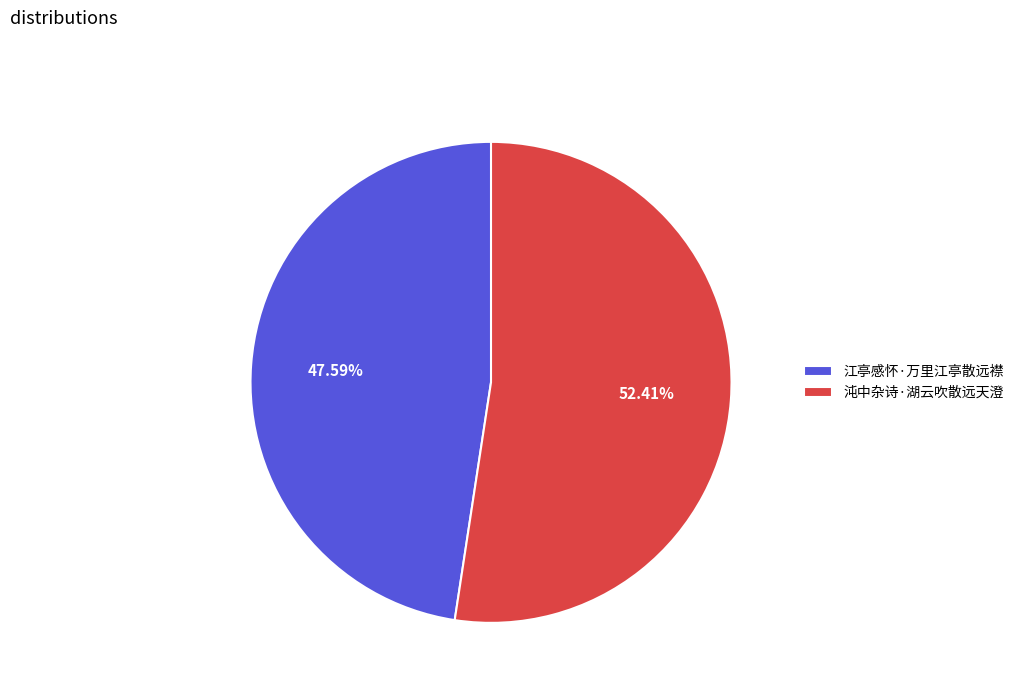

What percentage is the 沌中杂诗·湖云吹散远天澄 slice, to the nearest percent?

52%